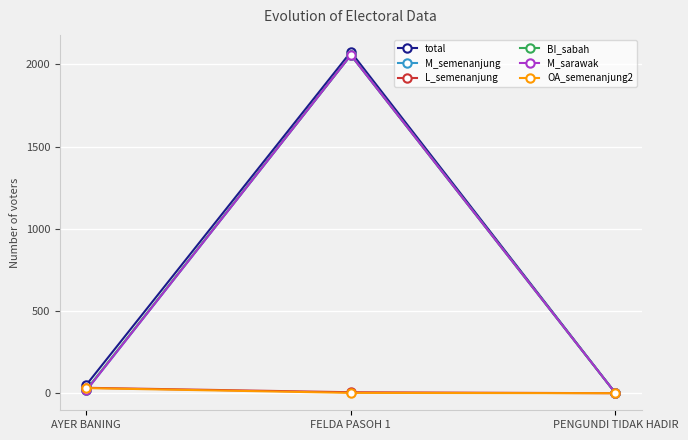

The OA_semenanjung2 series shows 47 at AYER BANING. True or false?

False